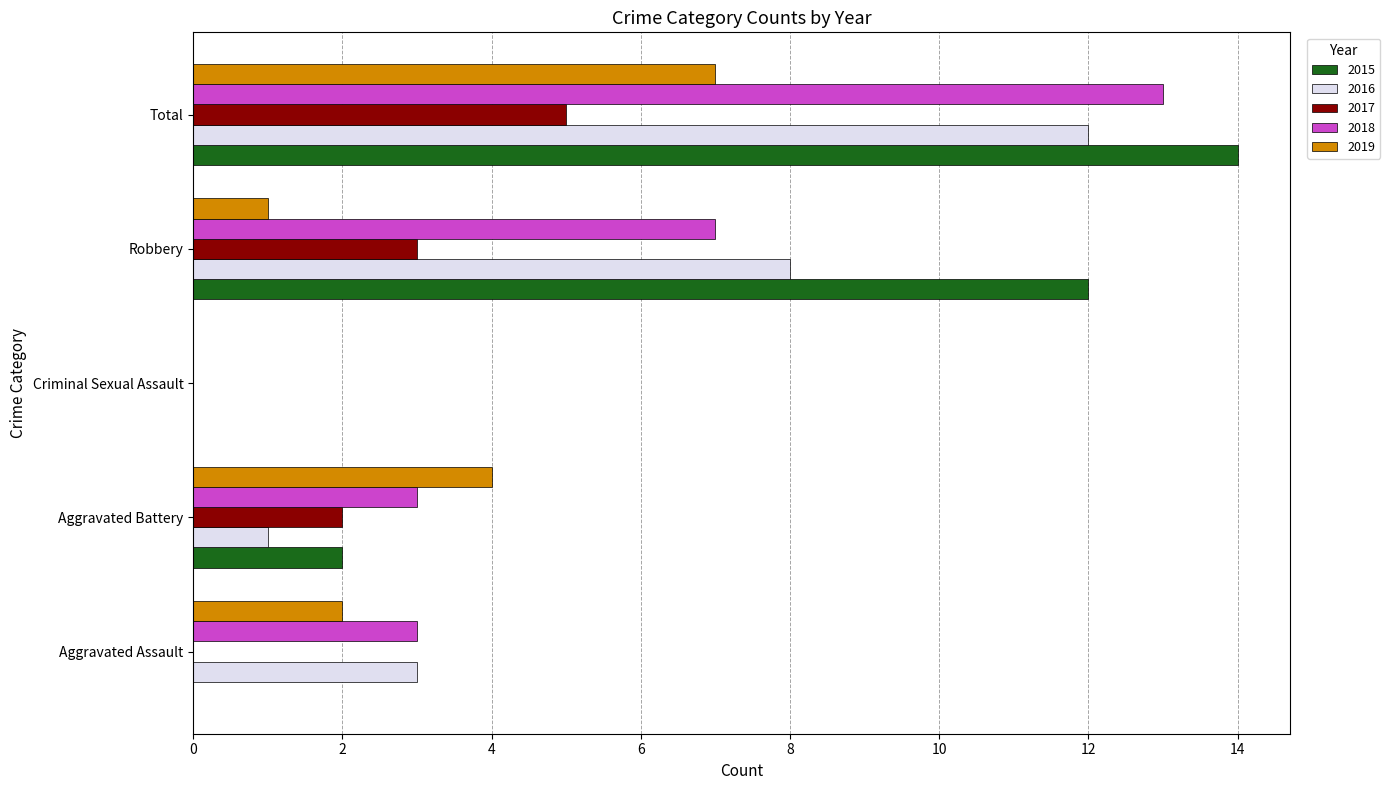

What is the total value across all series at Aggravated Assault?

8